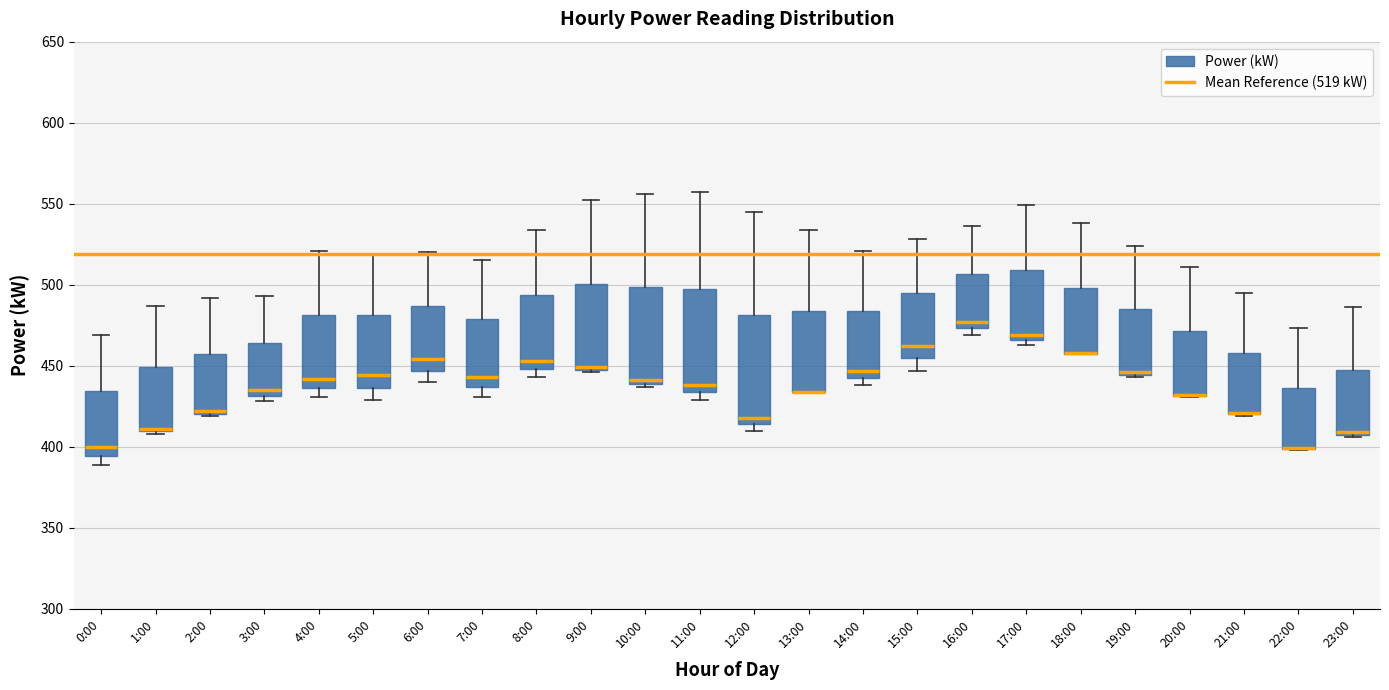

Where is the upper edge of the box for 20:00 on the y-axis? The values are not printed on the chart, so give them approximately, as read against the axis.

470